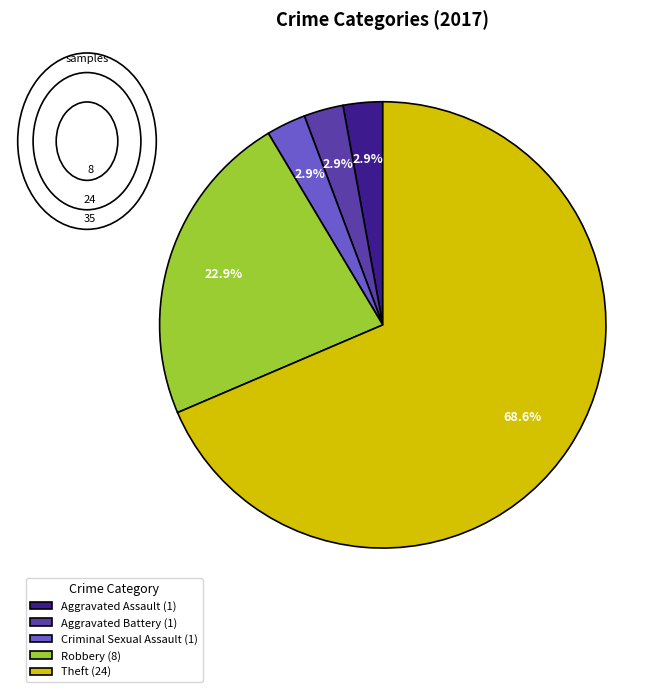

What is the largest slice in the pie chart?

Theft (24)